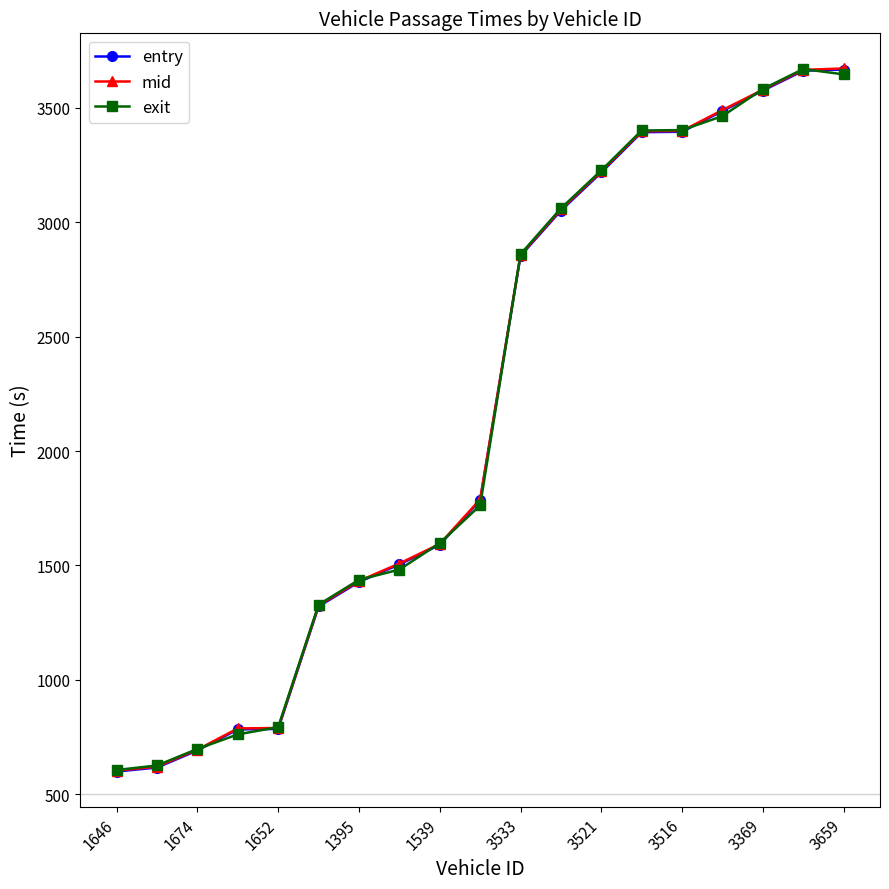

What are all the series names shown in the legend?

entry, mid, exit